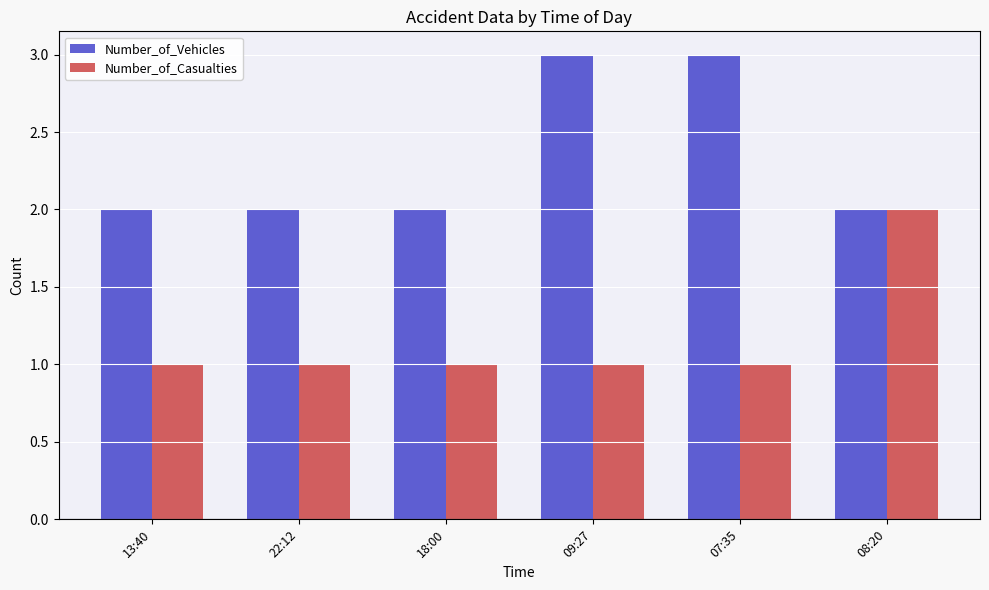

The Number_of_Vehicles series shows 3 at 18:00. True or false?

False